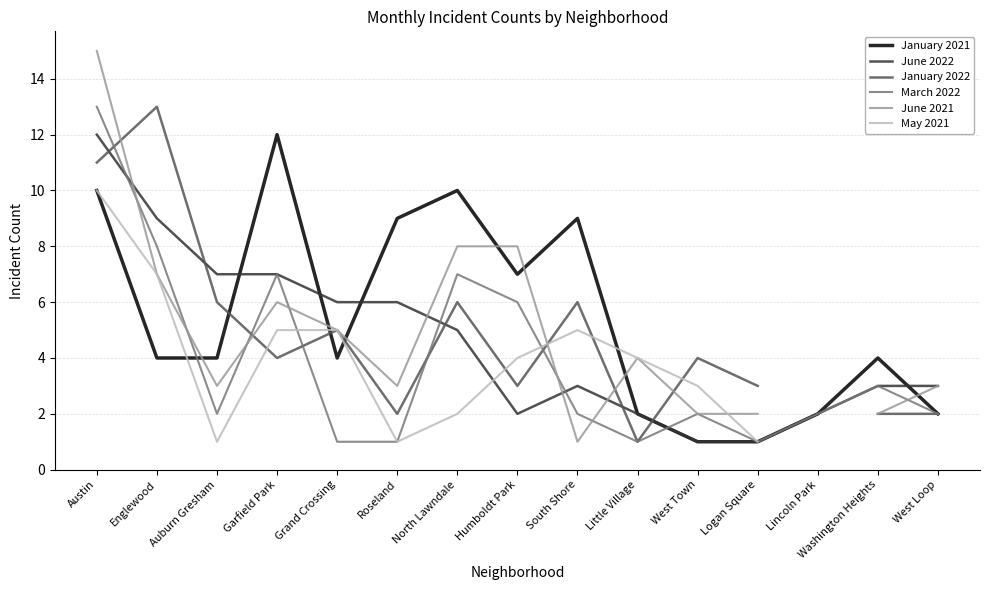

What is the sum of the June 2022 values at Garfield Park and Lincoln Park?

9